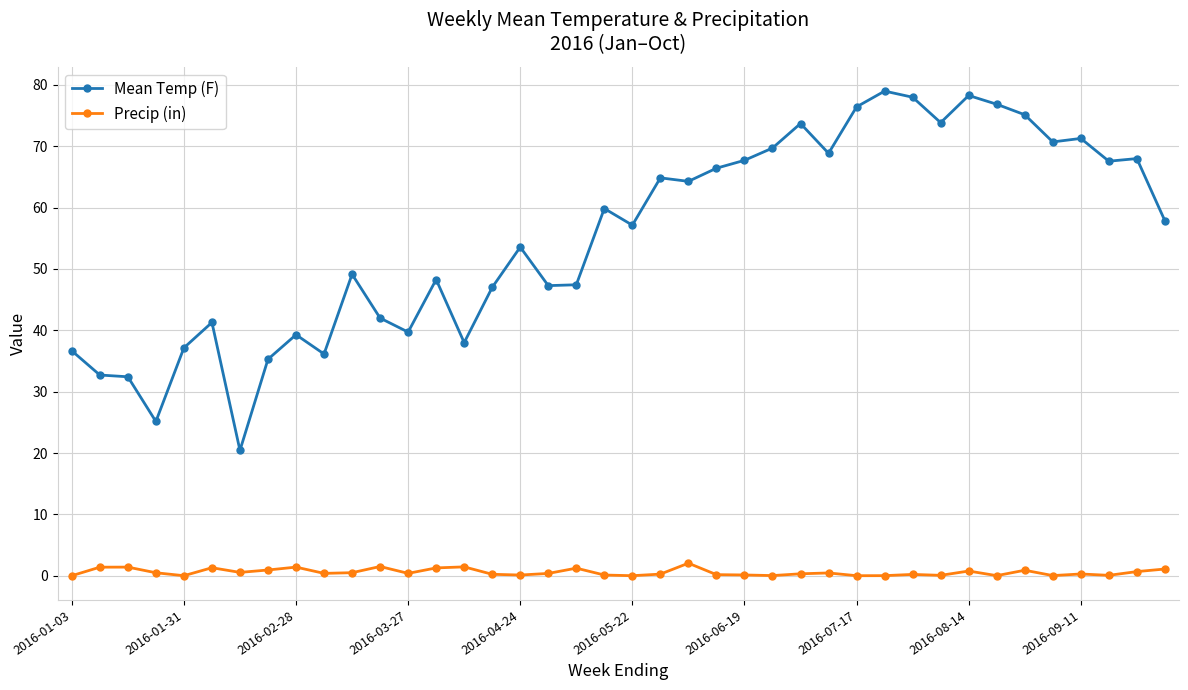

How many categories are shown in the chart?

40